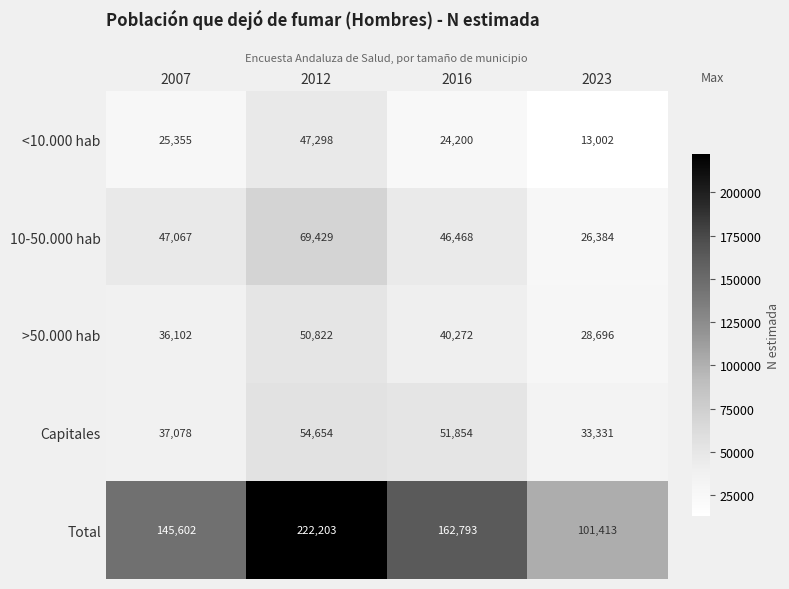

At which label does >50.000 hab reach its peak?

2012